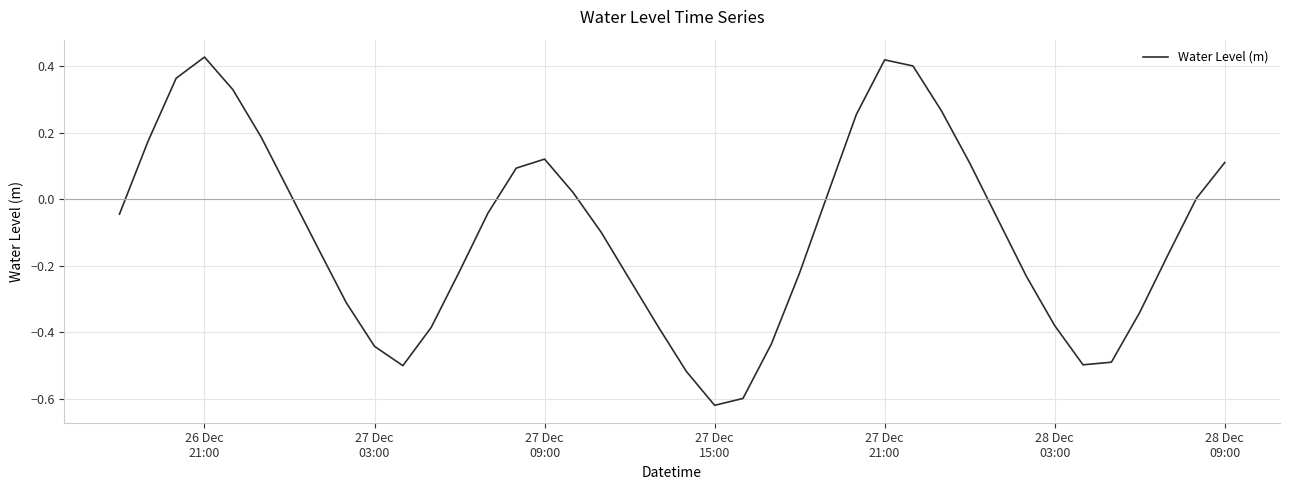

Does the chart have visible grid lines?

Yes